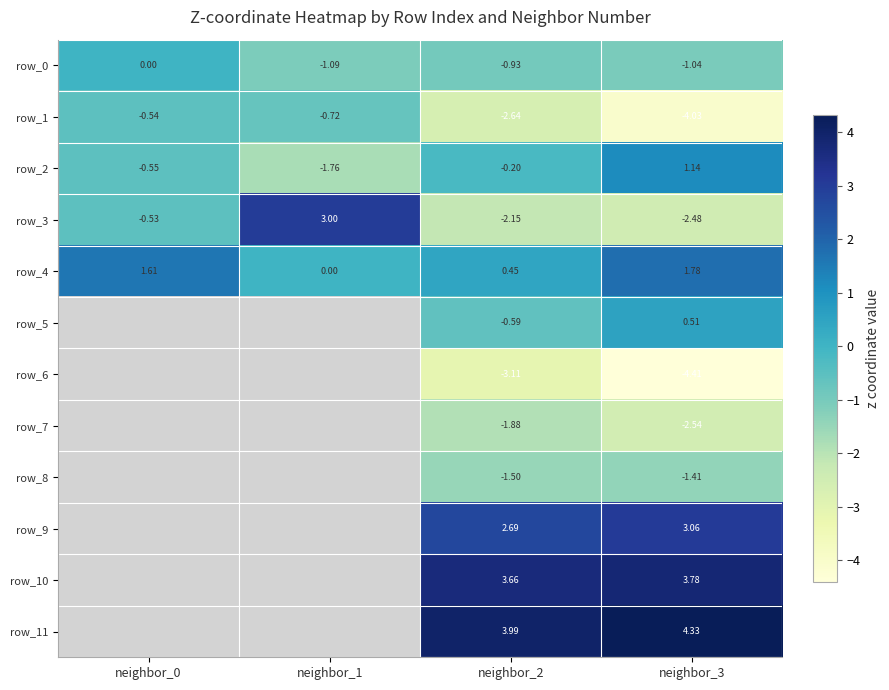

What is the difference between the highest and lowest values at neighbor_0?

2.2